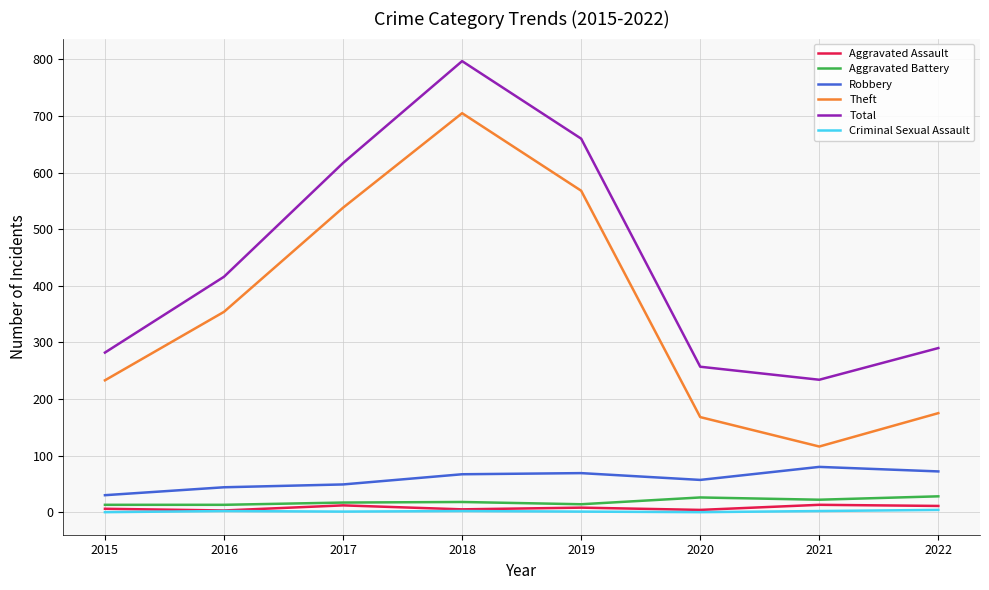

What is the maximum value shown in the chart?

797